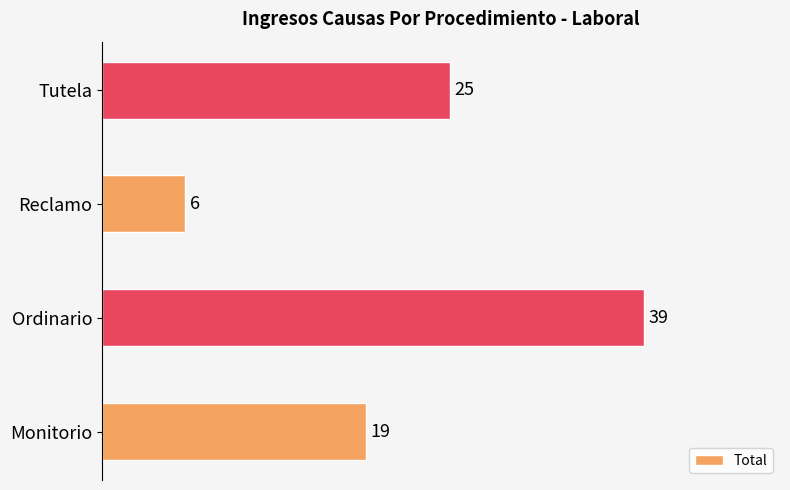

Which label corresponds to the largest value in the chart?

Ordinario